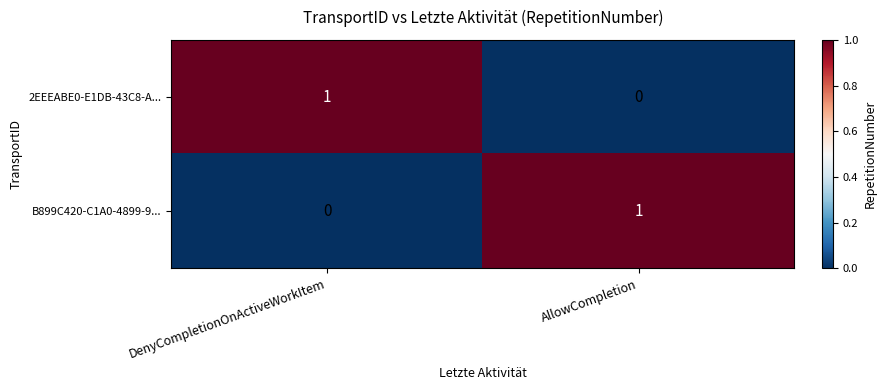

Reading left to right, what are all the values shown in this chart?

2EEEABE0-E1DB-43C8-A...: DenyCompletionOnActiveWorkItem=1	AllowCompletion=0
B899C420-C1A0-4899-9...: DenyCompletionOnActiveWorkItem=0	AllowCompletion=1